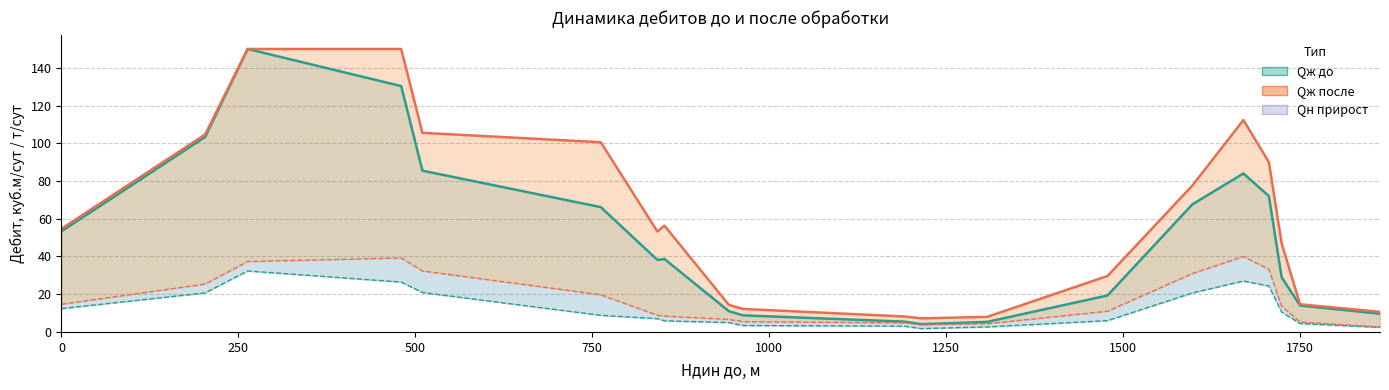

Reading left to right, list all the values displayed in this chart.

Qж до: 53.4	103.4	150.0	130.3	85.5	66.2	38.2	38.7	11.0	8.8	5.5	4.1	5.3	19.3	67.7	84.0	72.0	29.0	14.0	9.7
Qж после: 54.7	104.7	150.0	150.0	105.6	100.6	53.2	56.3	14.3	12.2	8.2	7.2	8.0	29.7	77.7	112.3	90.0	47.0	14.7	10.7